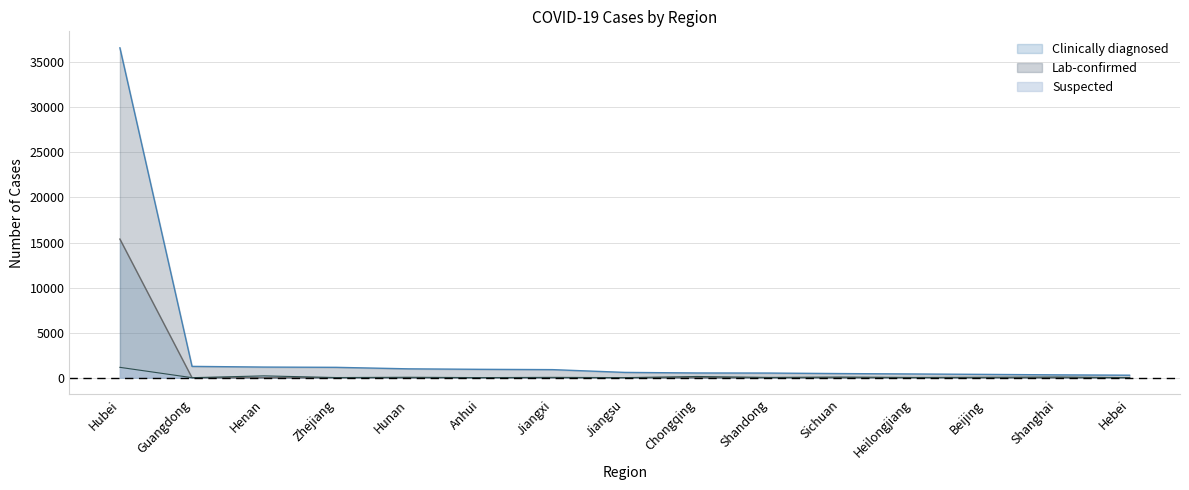

Rank the categories by Suspected value from lowest to highest.

Guangdong, Hebei, Jiangsu, Anhui, Zhejiang, Heilongjiang, Shandong, Jiangxi, Hunan, Beijing, Sichuan, Shanghai, Chongqing, Henan, Hubei